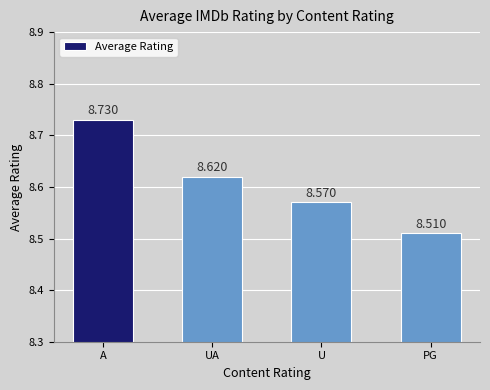

What is the minimum value shown in the chart?

8.5